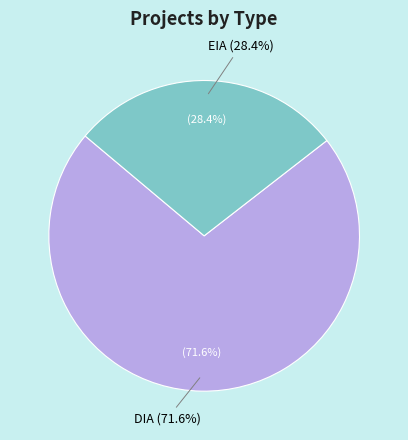

Between EIA and DIA, which is larger?

DIA